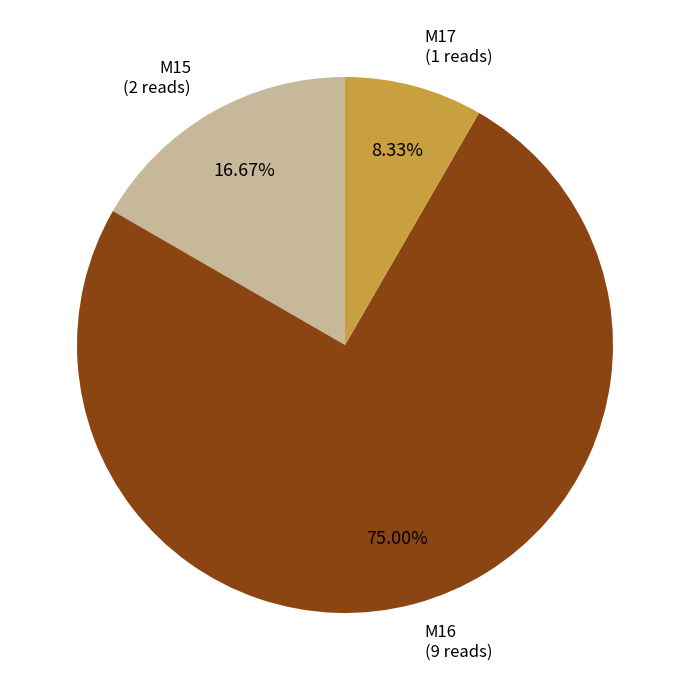

Between M16 and M17, which is larger?

M16